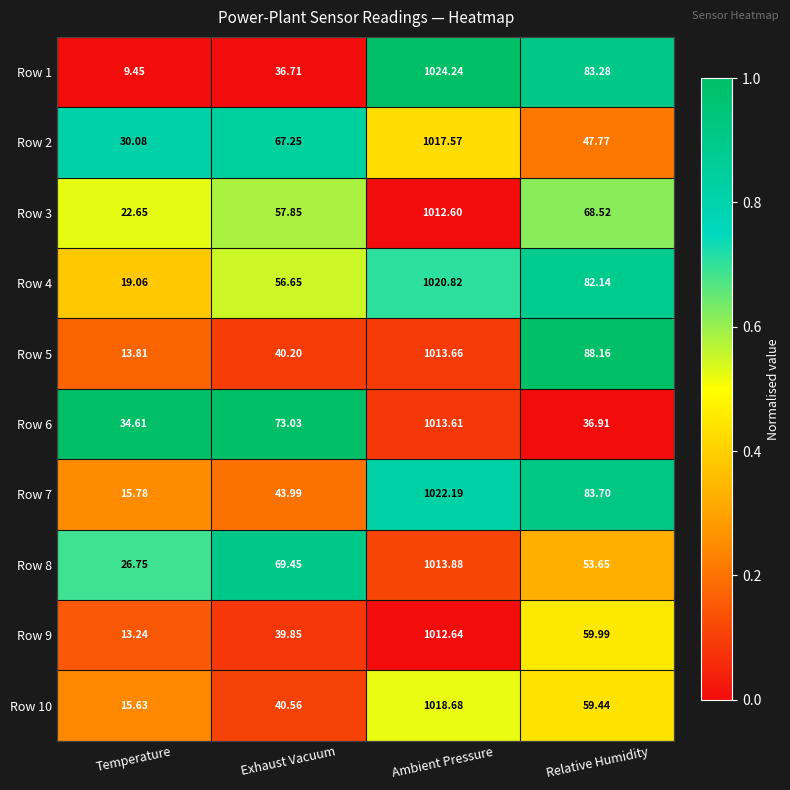

Which series changed the most between Temperature and Exhaust Vacuum?

Row 8